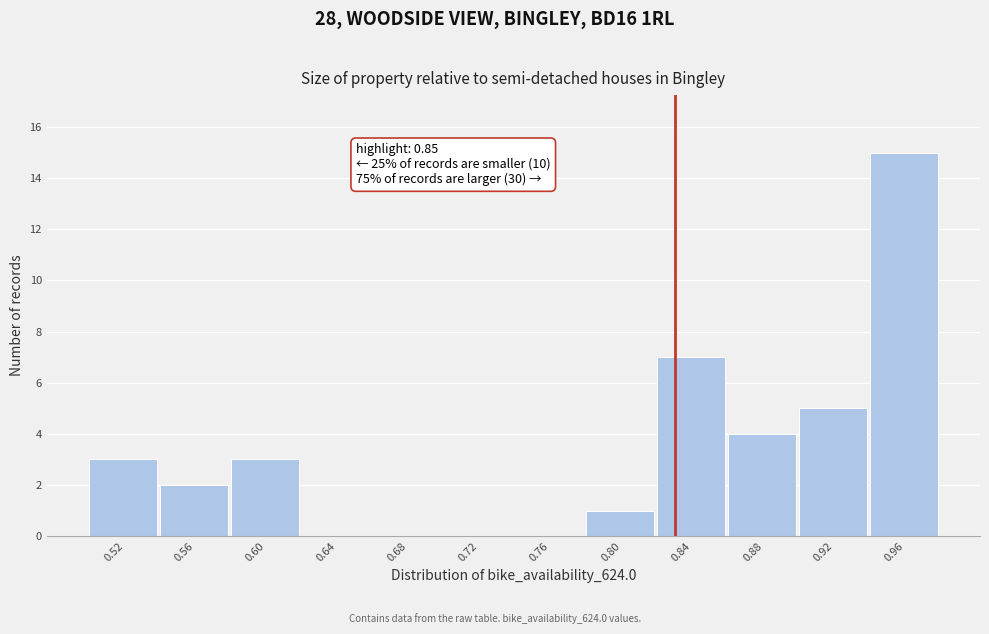

Reading left to right, list all the values displayed in this chart.

0.52=3	0.56=2	0.60=3	0.64=0	0.68=0	0.72=0	0.76=0	0.80=1	0.84=7	0.88=4	0.92=5	0.96=15